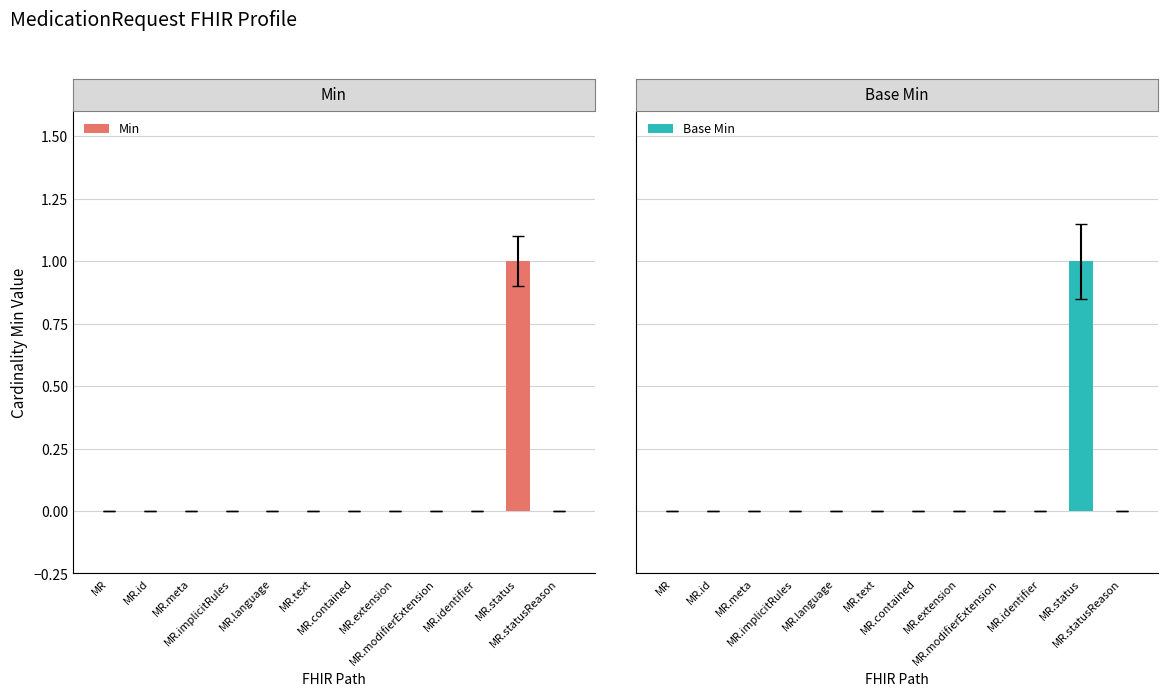

What is the label of the 4th bar from the right?

MR.modifierExtension